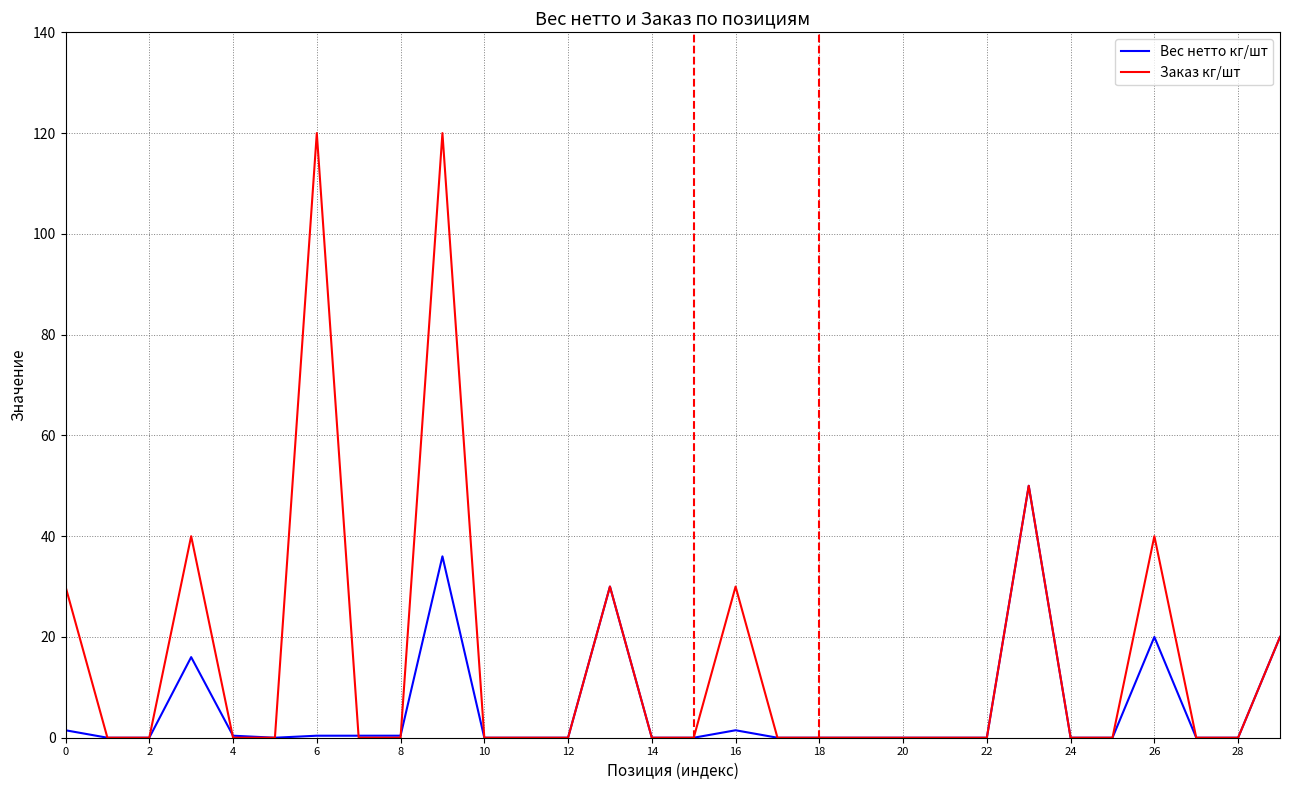

Which series has the largest total across all categories?

Заказ кг/шт